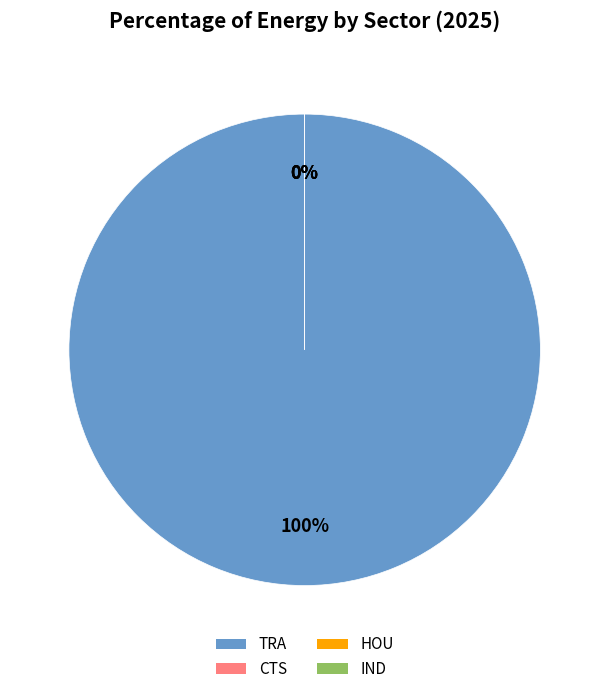

How many slices are in this pie chart?

4